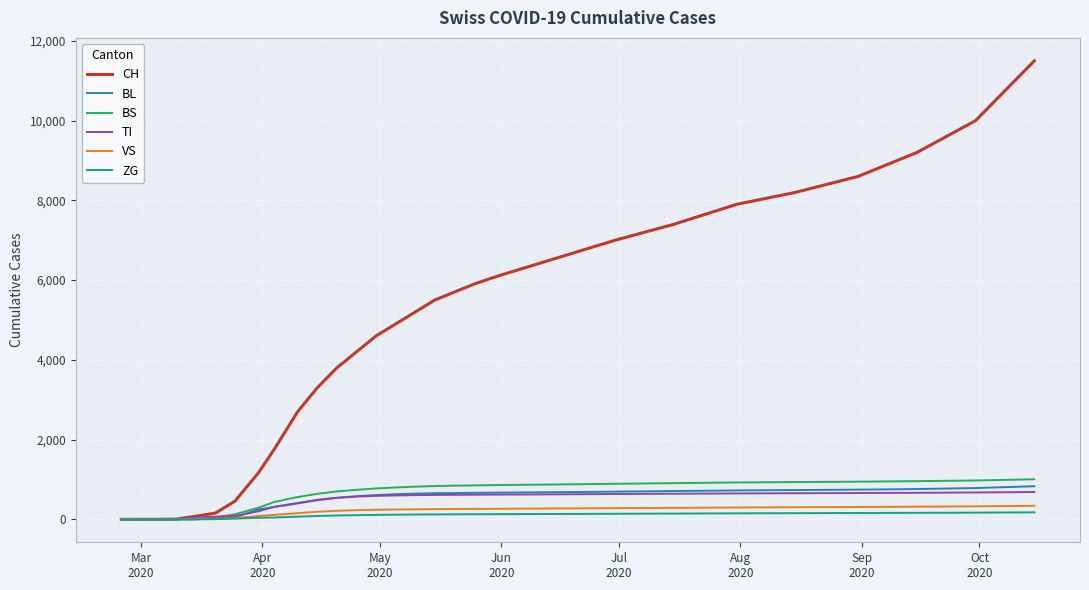

Which series has the widest spread of values?

CH